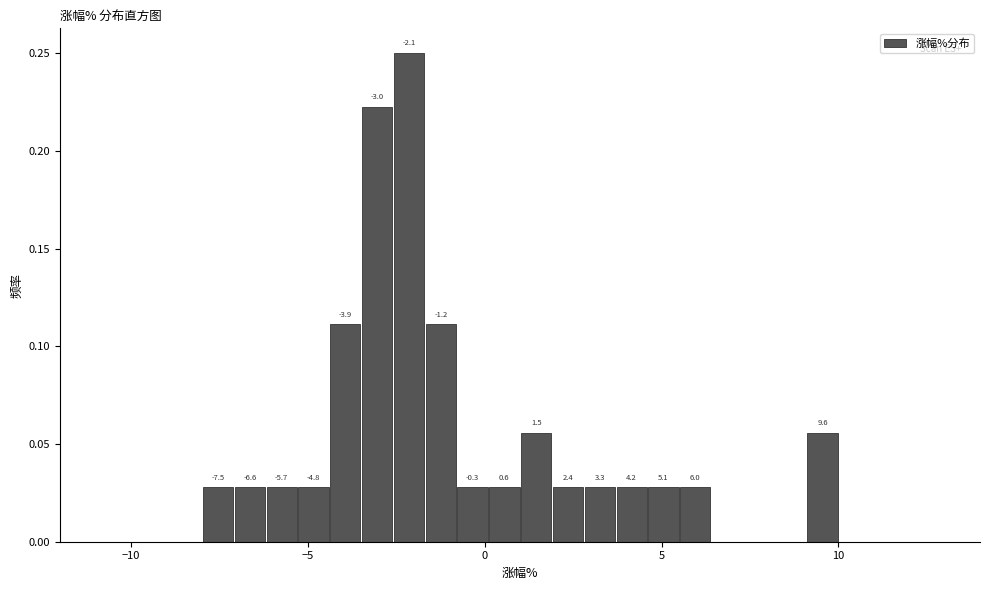

Around what value on the x-axis is the tallest bar? Give the approximate position of its centre, as read against the axis.

-2.0